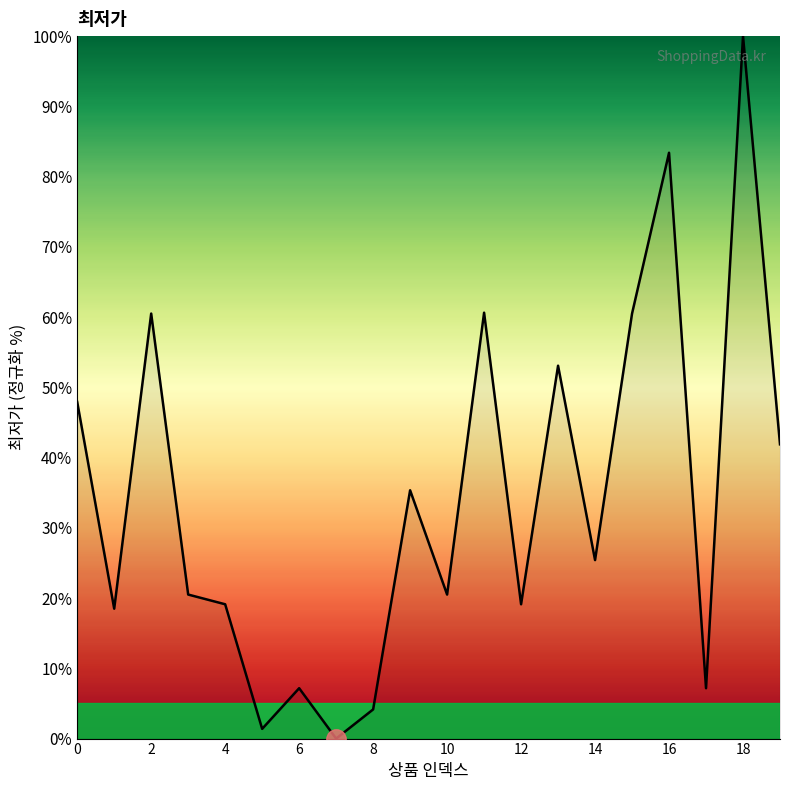

What is the maximum value shown in the chart?

100.0